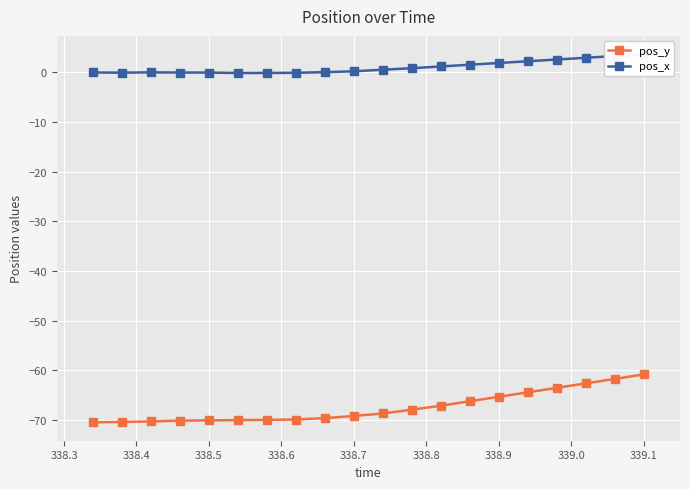

Is it true that pos_y equals -18.2 at 338.7?

False